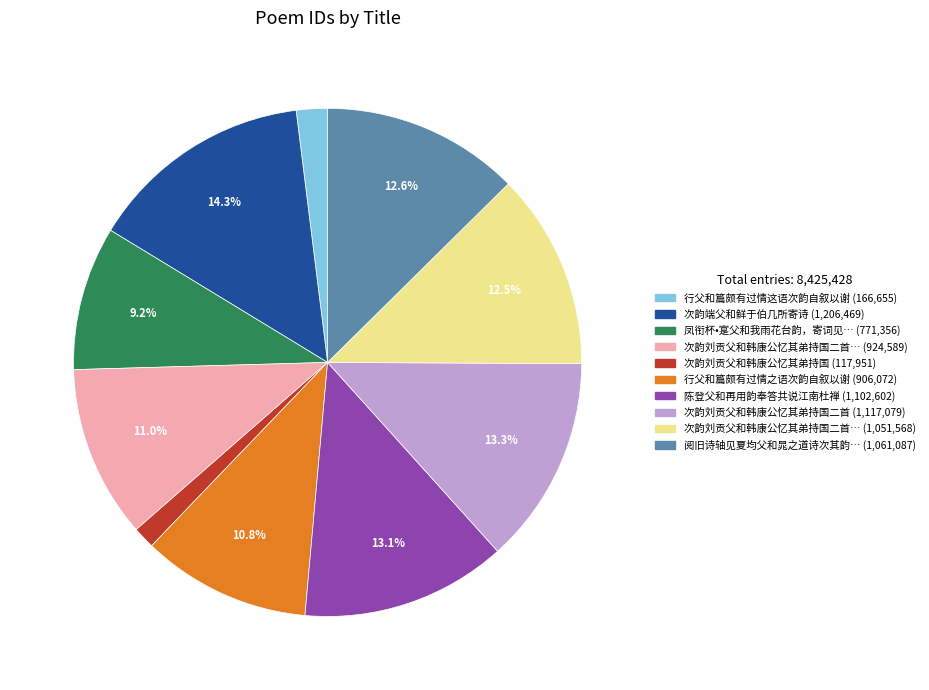

Is there a majority slice in this chart?

No